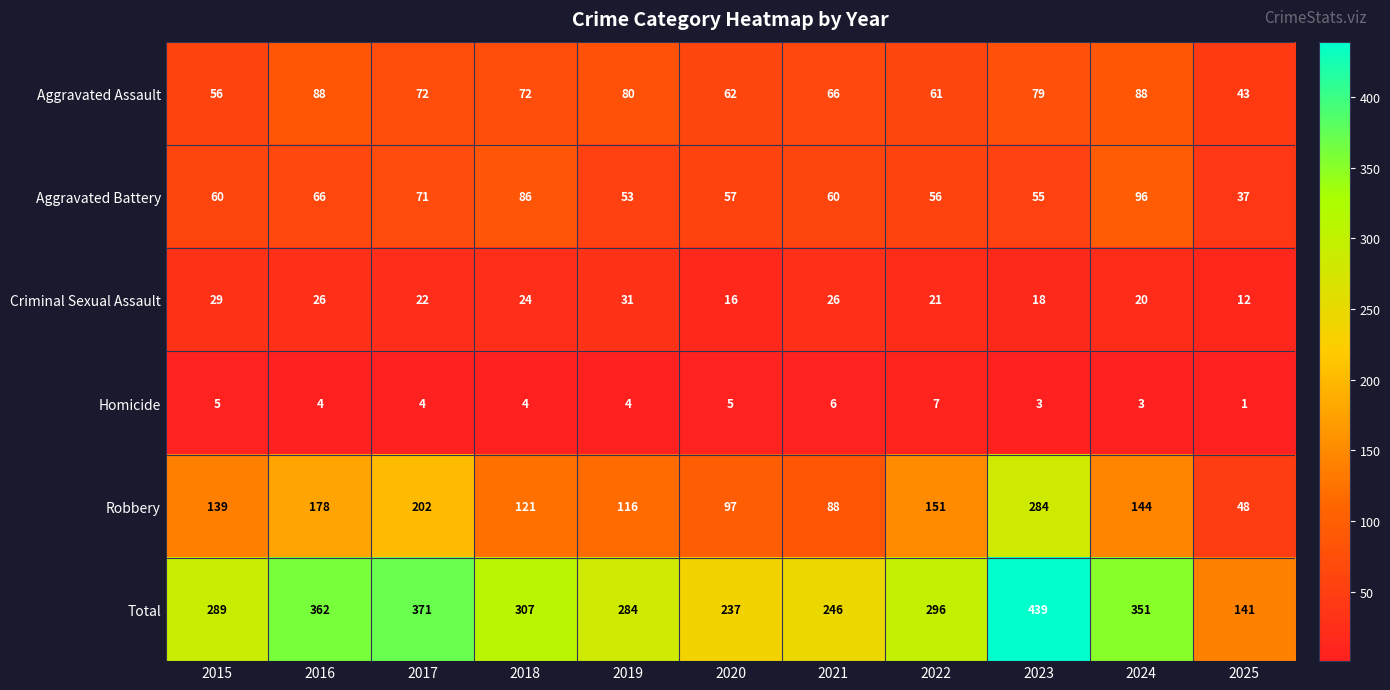

What is the highest value of the Total series?

439